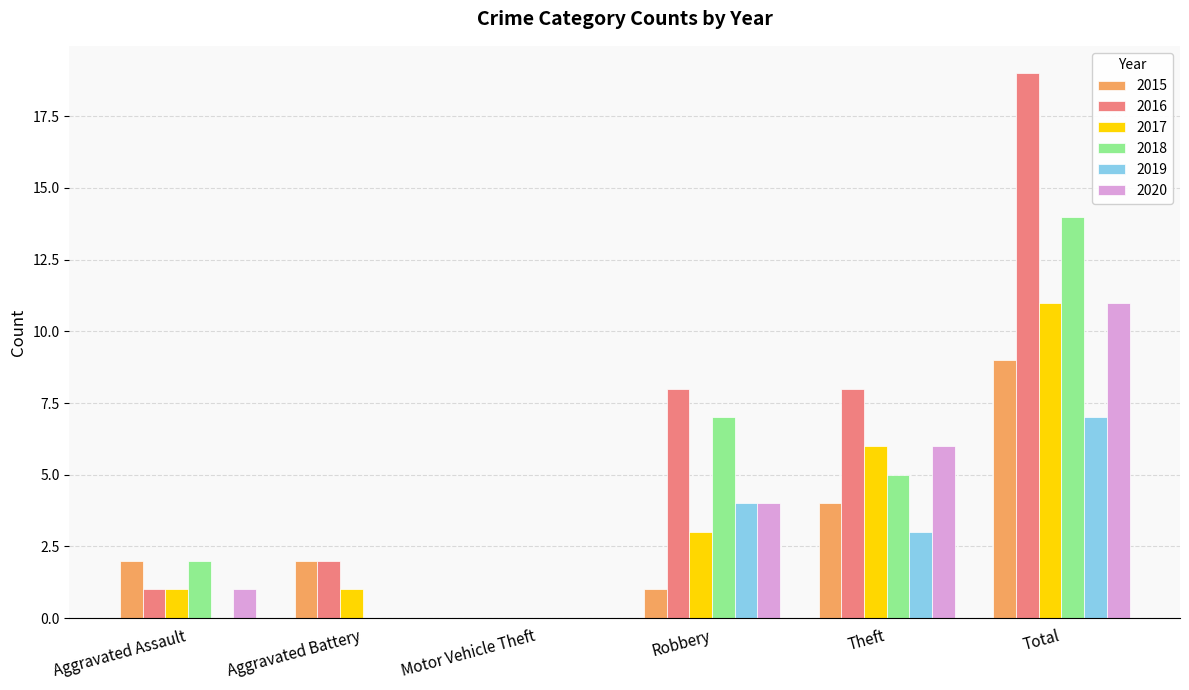

At which label does 2018 first exceed 5?

Robbery